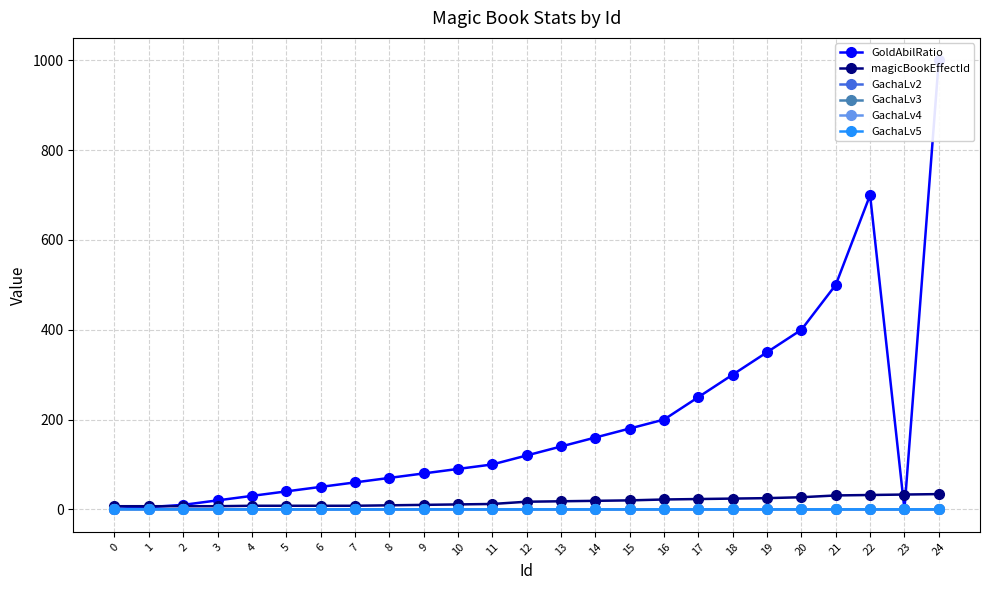

Which series changed the most between 11 and 22?

GoldAbilRatio